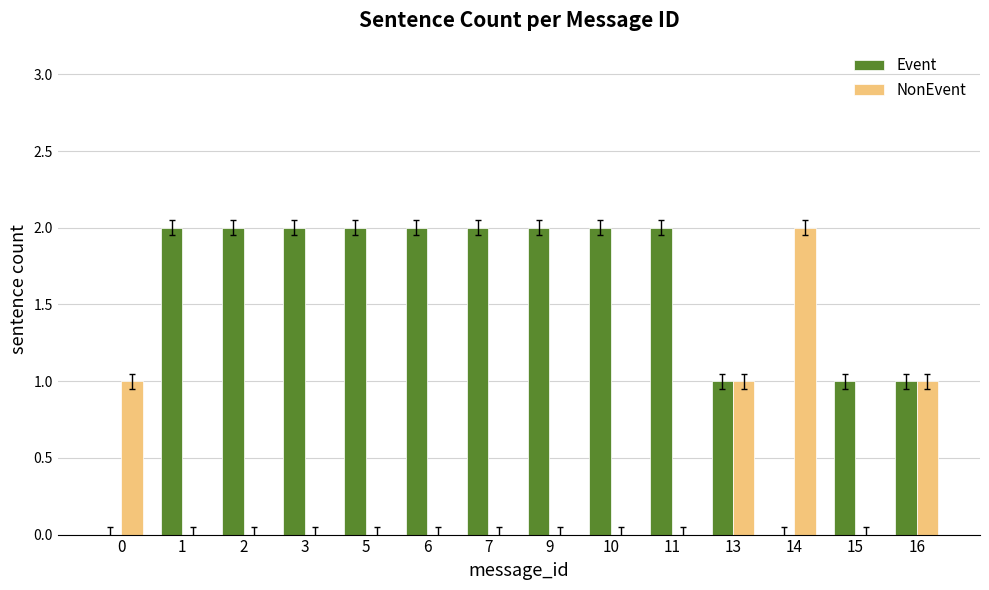

Is the value of NonEvent at 10 greater than the value of Event at 1?

No